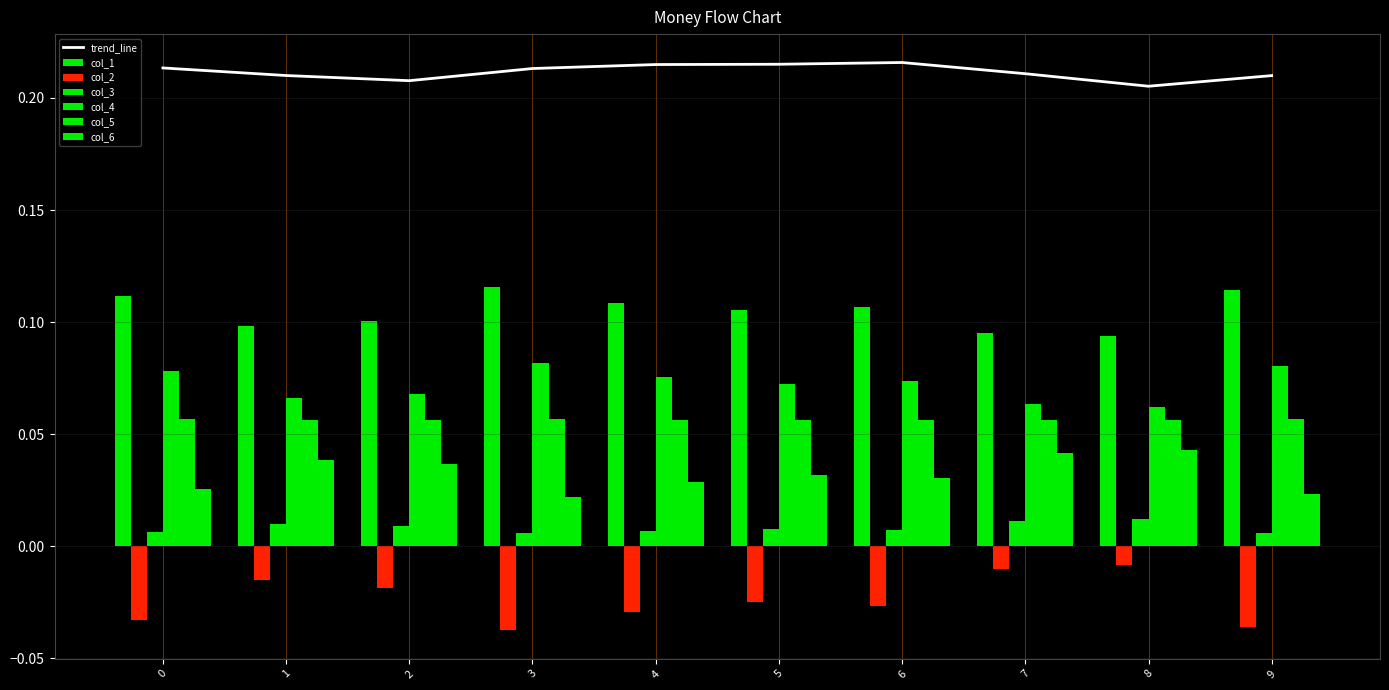

Reading left to right, what are all the values shown in this chart?

col_1: 0.1	0.1	0.1	0.1	0.1	0.1	0.1	0.1	0.1	0.1
col_2: -0.0	-0.0	-0.0	-0.0	-0.0	-0.0	-0.0	-0.0	-0.0	-0.0
col_3: 0.0	0.0	0.0	0.0	0.0	0.0	0.0	0.0	0.0	0.0
col_4: 0.1	0.1	0.1	0.1	0.1	0.1	0.1	0.1	0.1	0.1
col_5: 0.1	0.1	0.1	0.1	0.1	0.1	0.1	0.1	0.1	0.1
col_6: 0.0	0.0	0.0	0.0	0.0	0.0	0.0	0.0	0.0	0.0